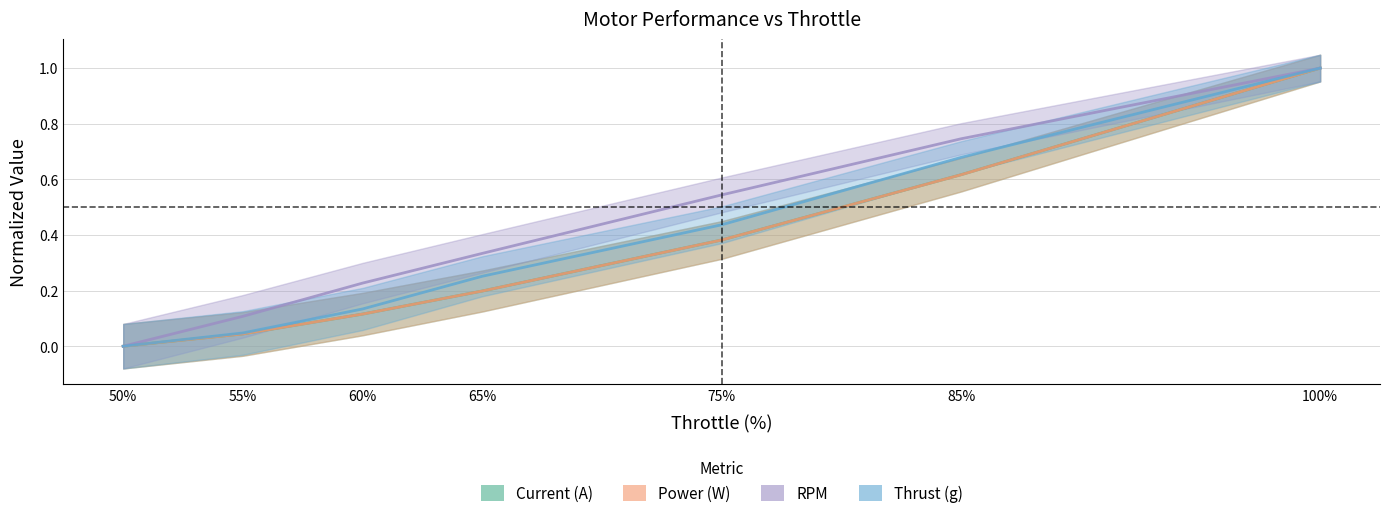

At 55%, list the series in order from smallest to largest.

Current (A), Power (W), Thrust (g), RPM